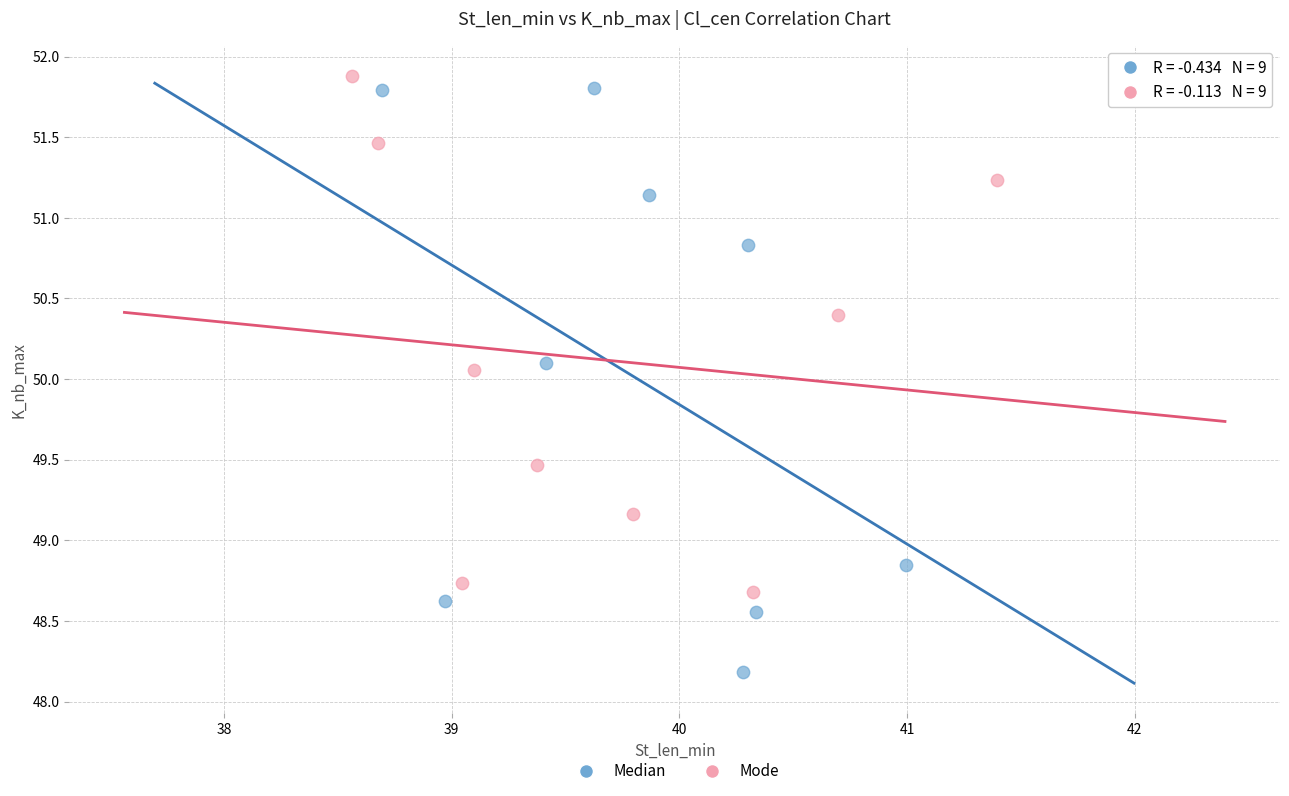

What are all the series names shown in the legend?

Median, Mode